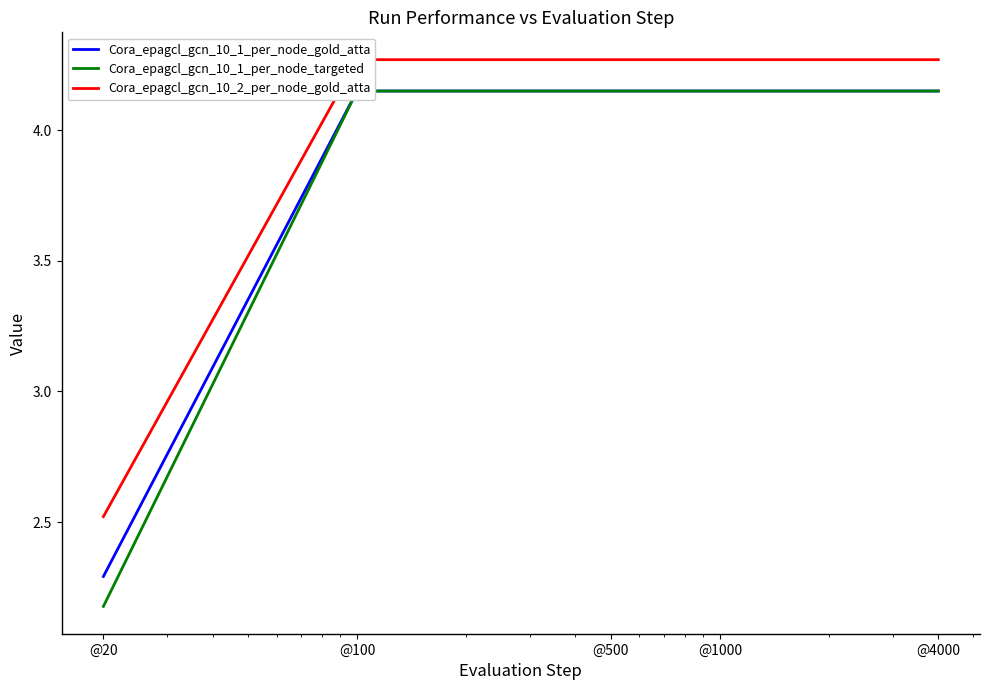

Rank the series at @4000 from highest to lowest value.

Cora_epagcl_gcn_10_2_per_node_gold_atta, Cora_epagcl_gcn_10_1_per_node_gold_atta, Cora_epagcl_gcn_10_1_per_node_targeted